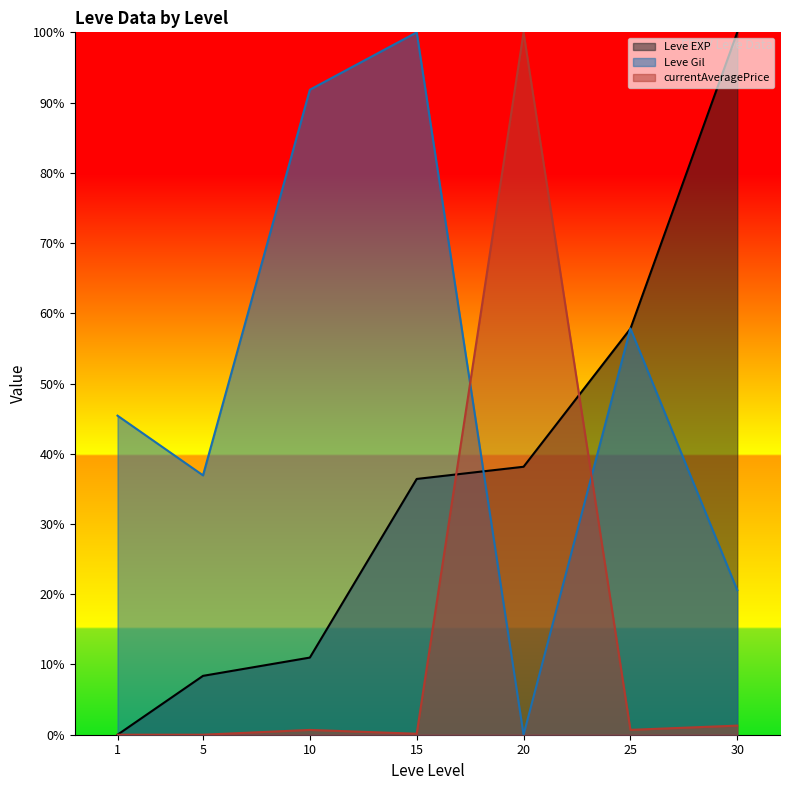

What is the difference between the second highest and minimum values in the Leve Gil (line) series?

91.8